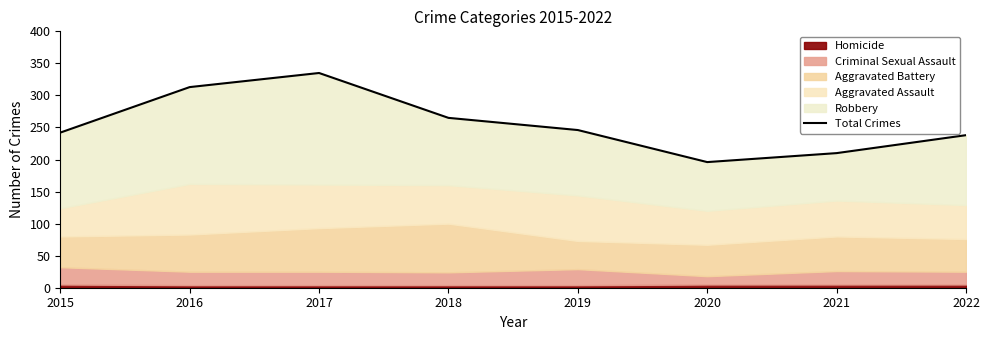

Does the chart have visible grid lines?

No